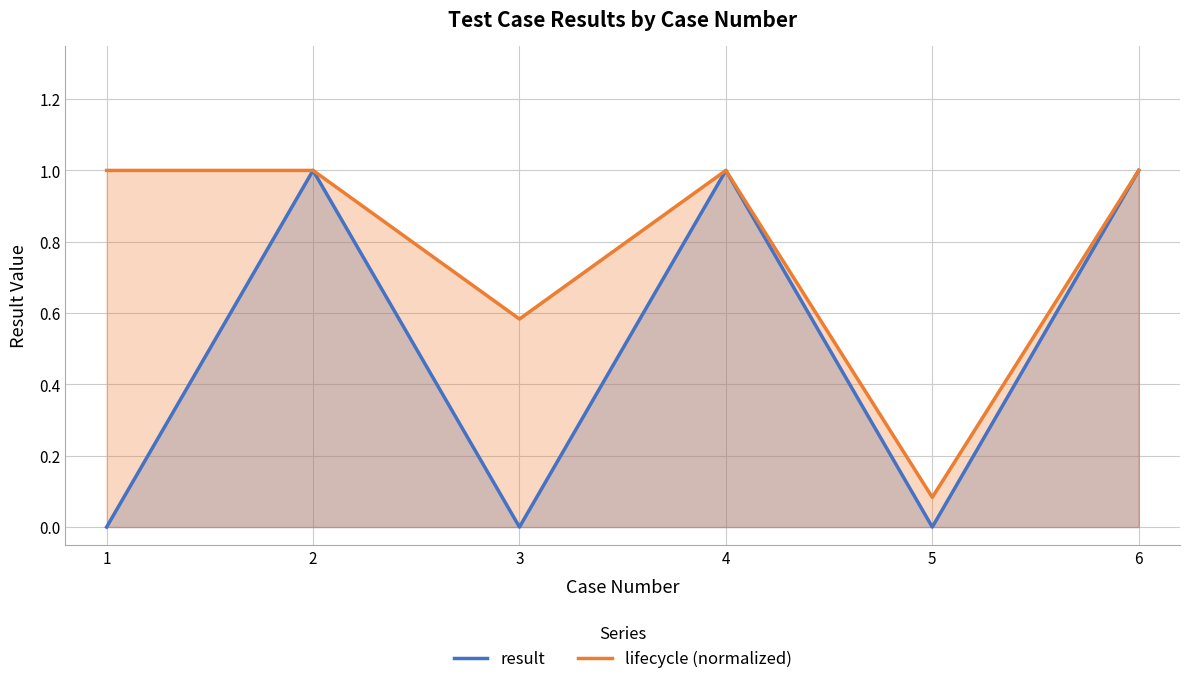

What is the difference between the second highest and second lowest values in the lifecycle (normalized) series?

0.4